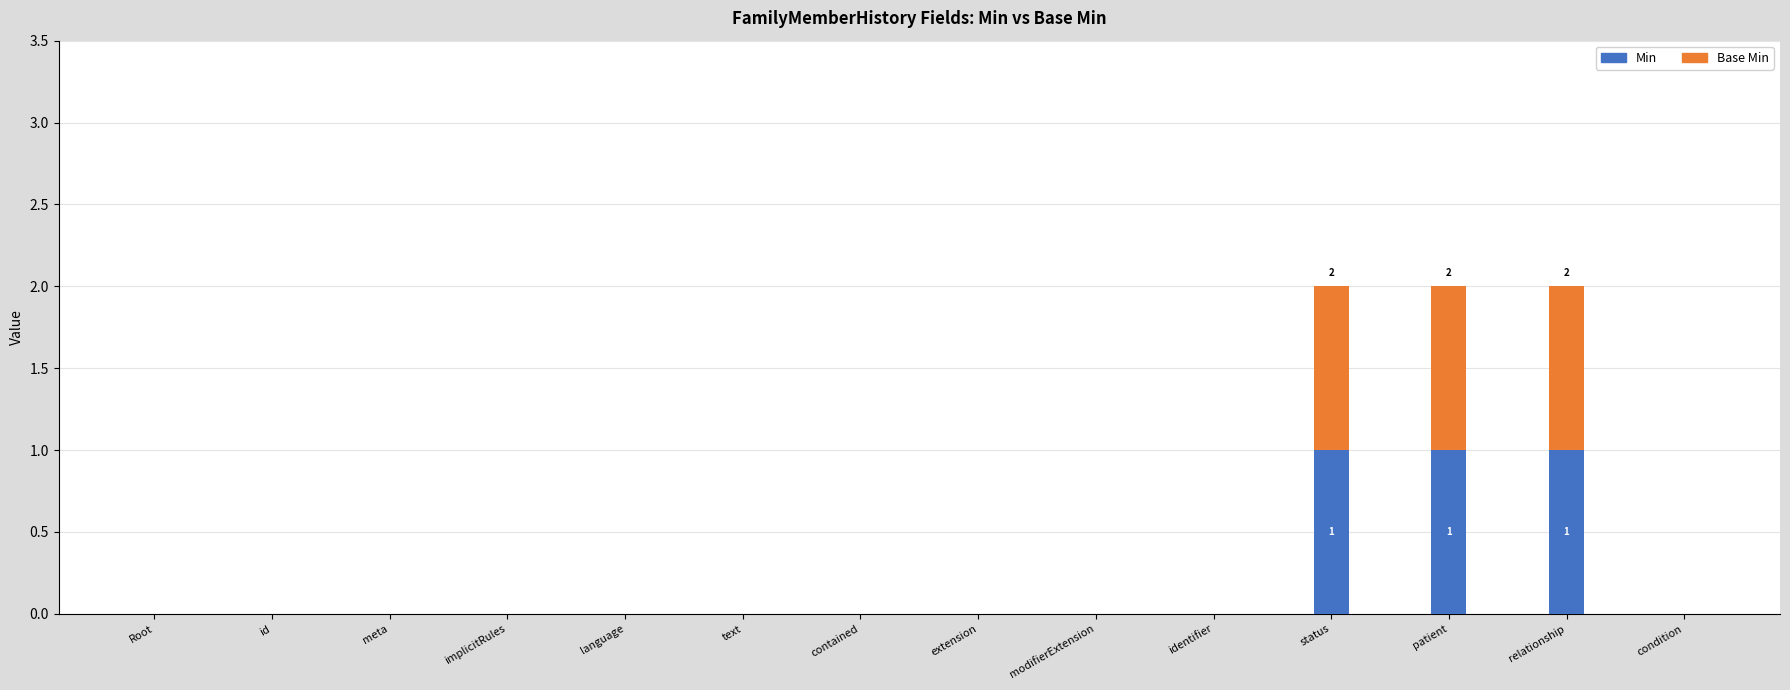

Reading left to right, transcribe the values for Min.

Root=0	id=0	meta=0	implicitRules=0	language=0	text=0	contained=0	extension=0	modifierExtension=0	identifier=0	status=1	patient=1	relationship=1	condition=0